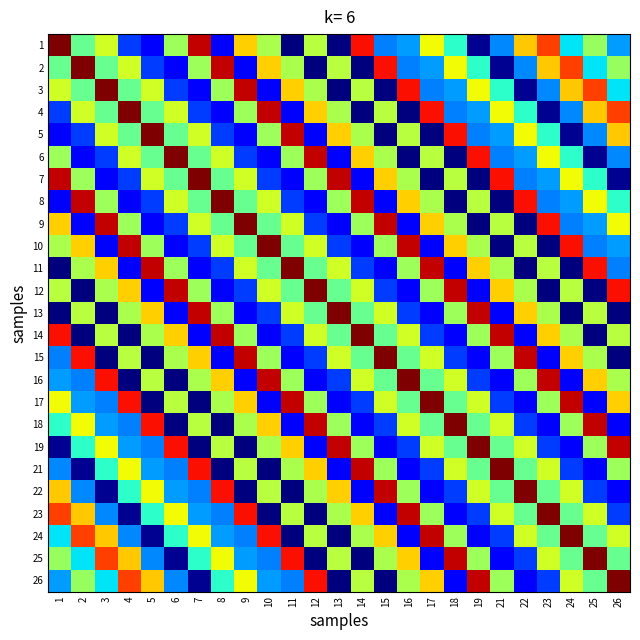

What is the total value across all series at 21?

6.3